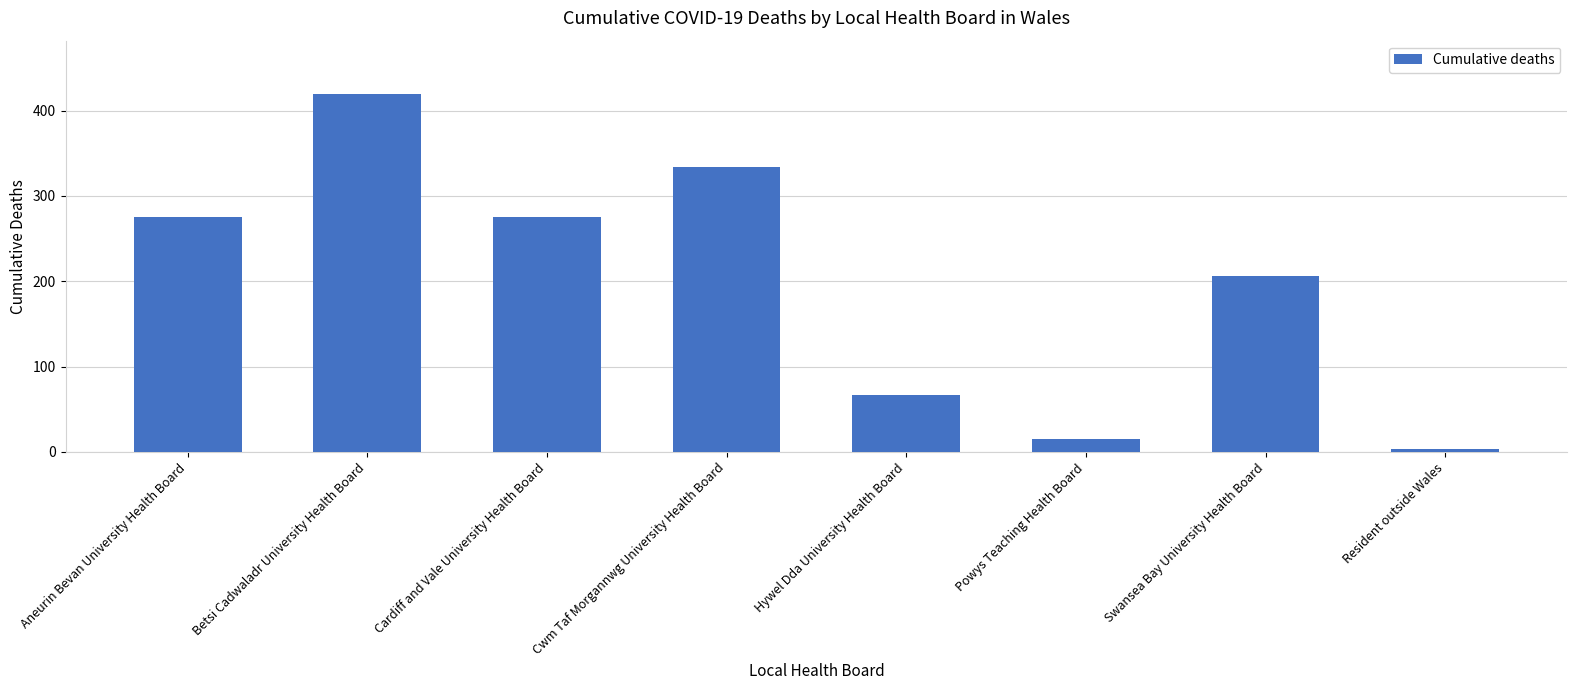

How many values are between 67 and 334?

5